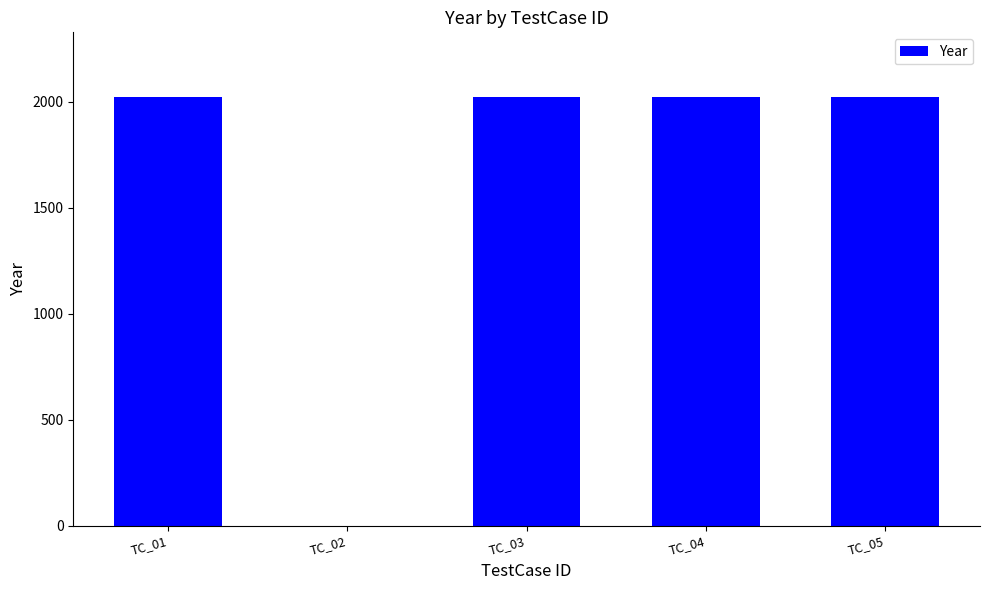

What is the maximum value shown in the chart?

2023